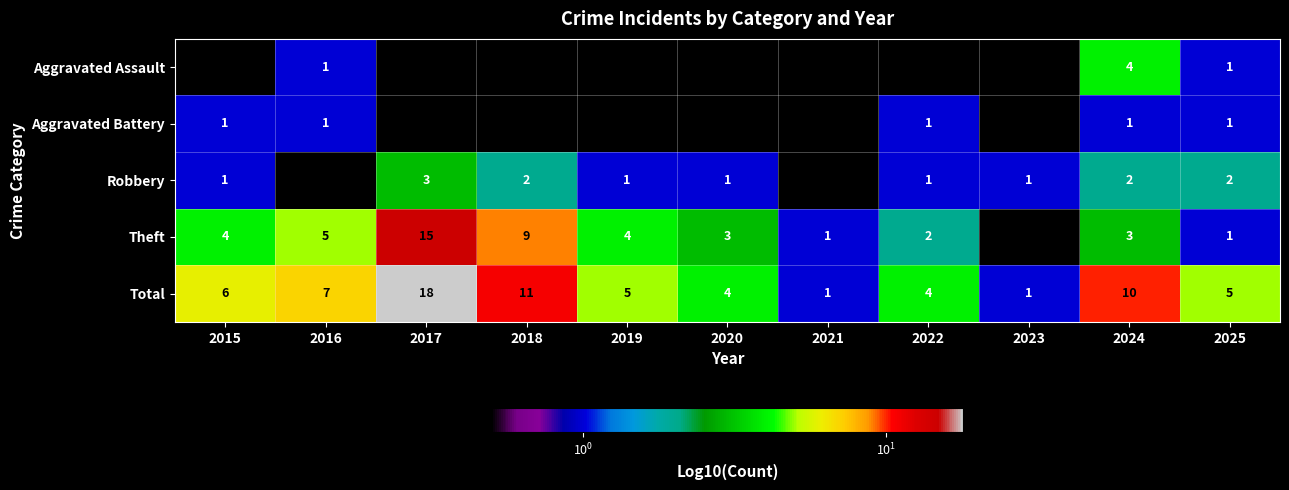

What is the sum of the Total values at 2024 and 2015?

16